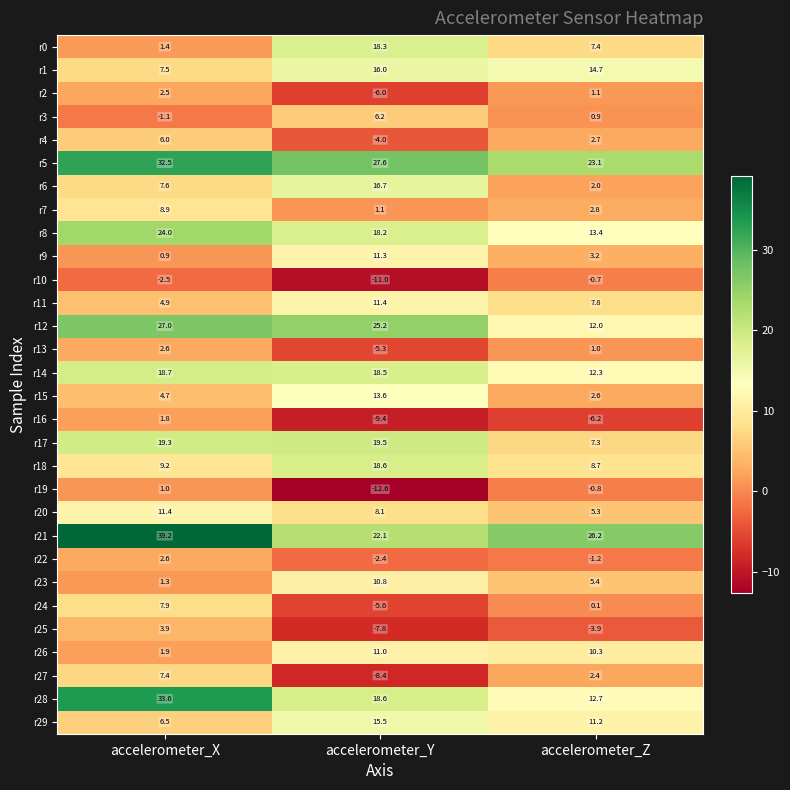

How many data points does each series have?

3